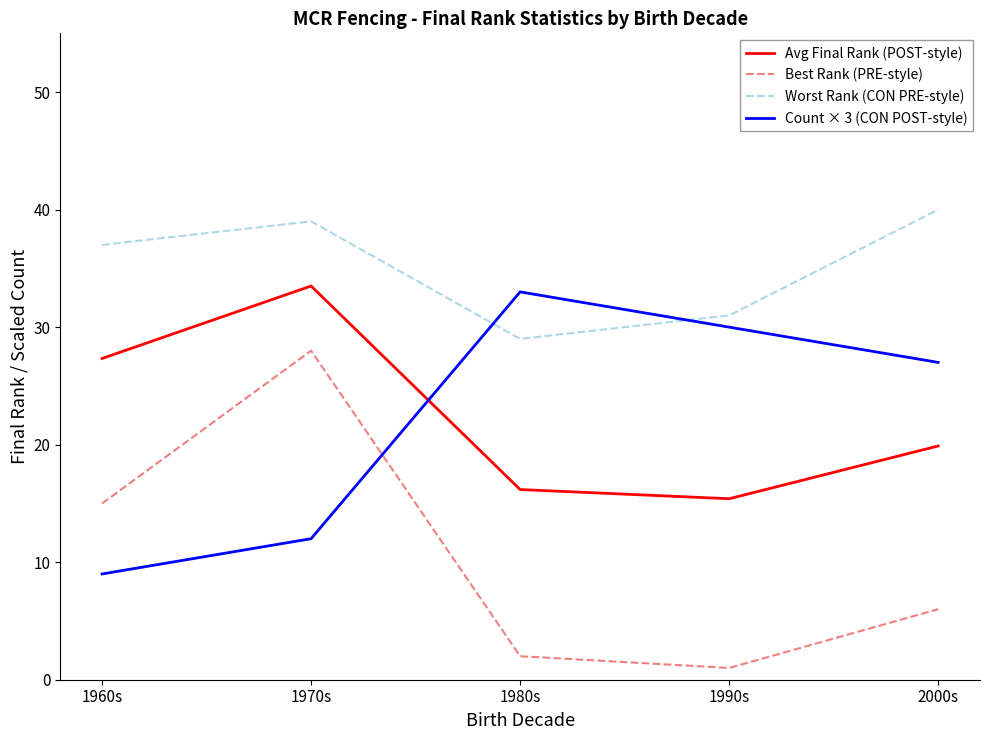

Reading left to right, transcribe all the data shown in this chart.

Avg Final Rank (POST-style): 1960s=27.3	1970s=33.5	1980s=16.2	1990s=15.4	2000s=19.9
Best Rank (PRE-style): 1960s=15.0	1970s=28.0	1980s=2.0	1990s=1.0	2000s=6.0
Worst Rank (CON PRE-style): 1960s=37.0	1970s=39.0	1980s=29.0	1990s=31.0	2000s=40.0
Count × 3 (CON POST-style): 1960s=9.0	1970s=12.0	1980s=33.0	1990s=30.0	2000s=27.0